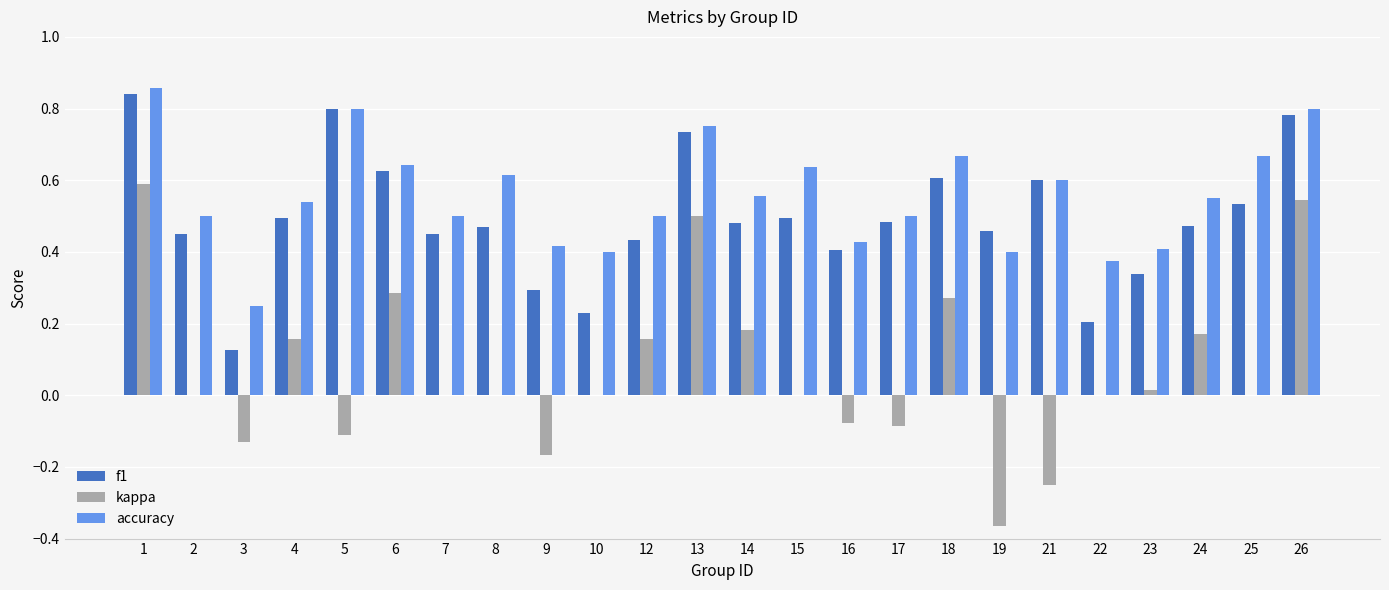

The kappa series shows 0.7 at 8. True or false?

False